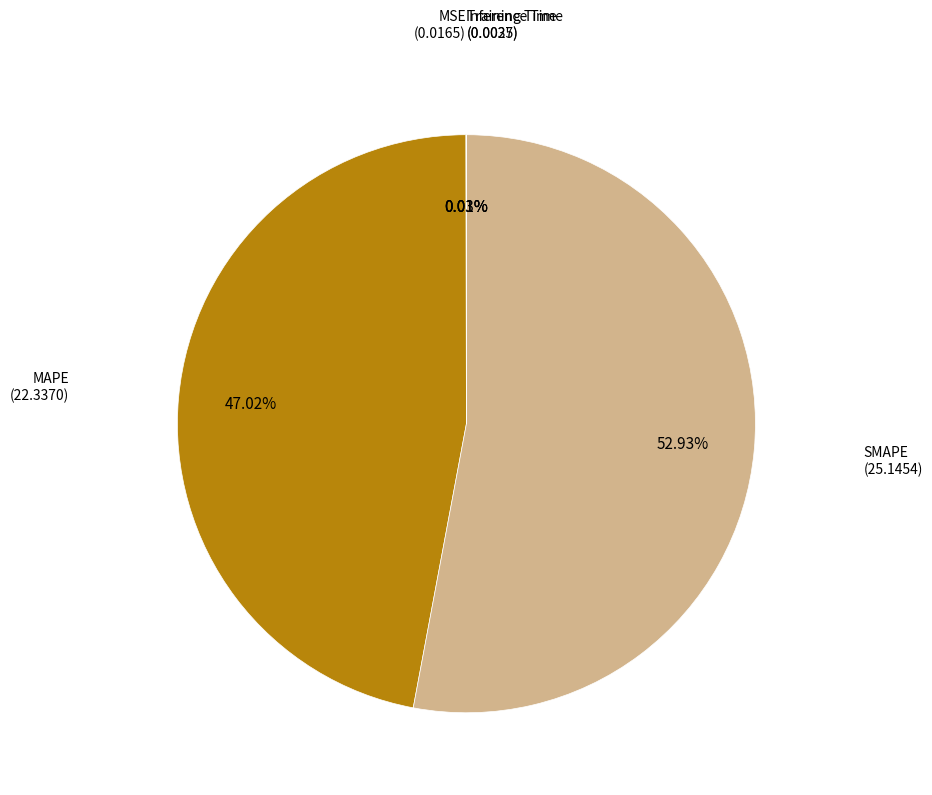

Does any single category account for the majority?

Yes